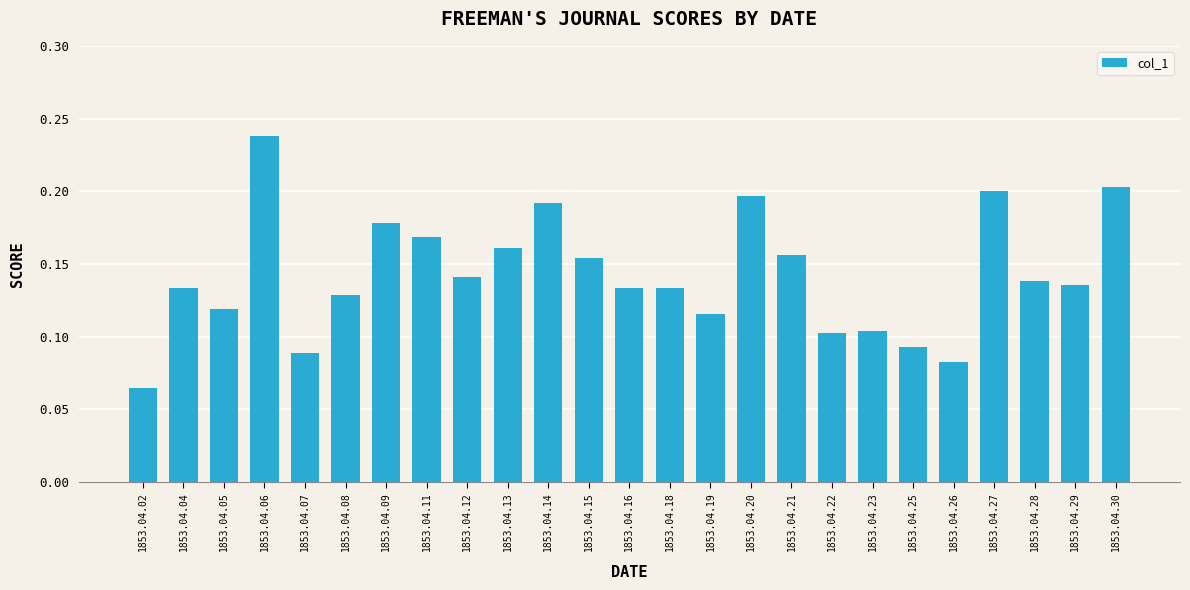

Count the values in the range 0 to 1.

25